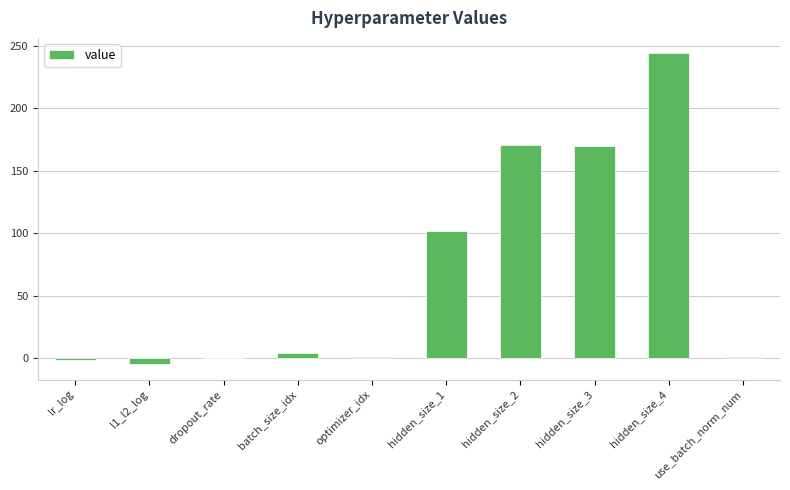

What is the difference between the values at hidden_size_4 and hidden_size_2?

73.0